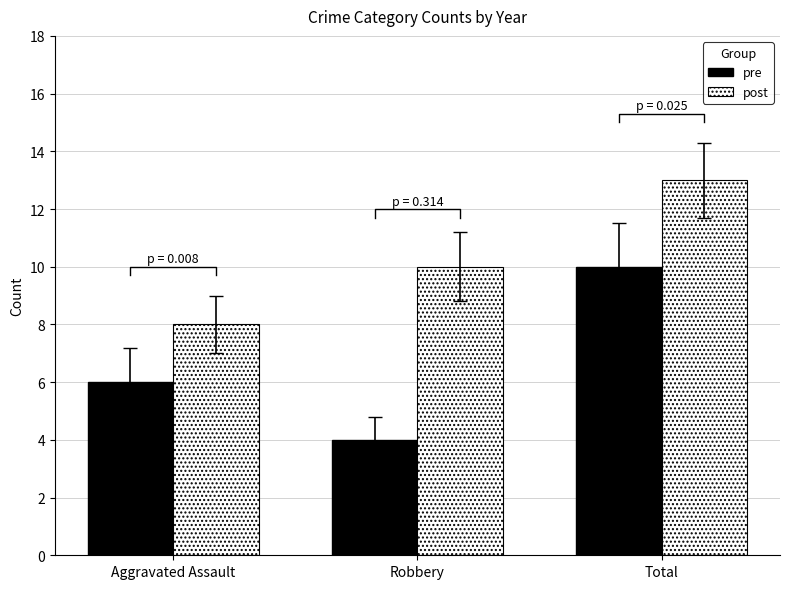

Reading right to left, list all the values displayed in this chart.

pre: 10	4	6
post: 13	10	8